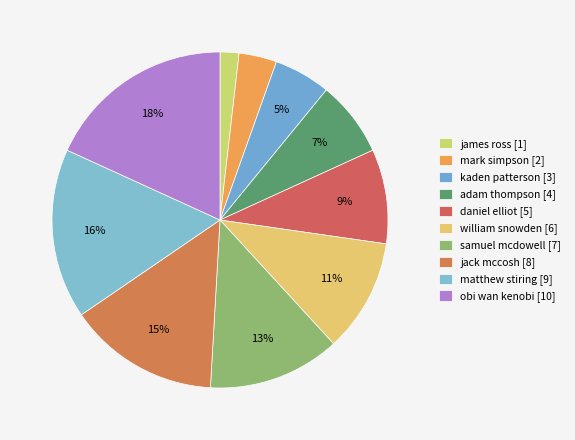

Approximately how many times larger is the value at obi wan kenobi compared to adam thompson?

2.5